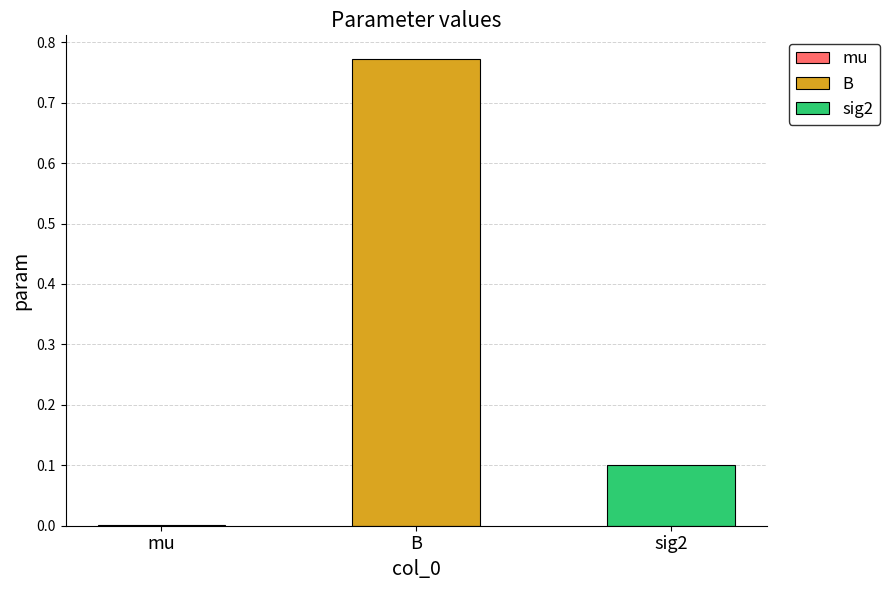

What is the value of the 3rd bar from the left?

0.1